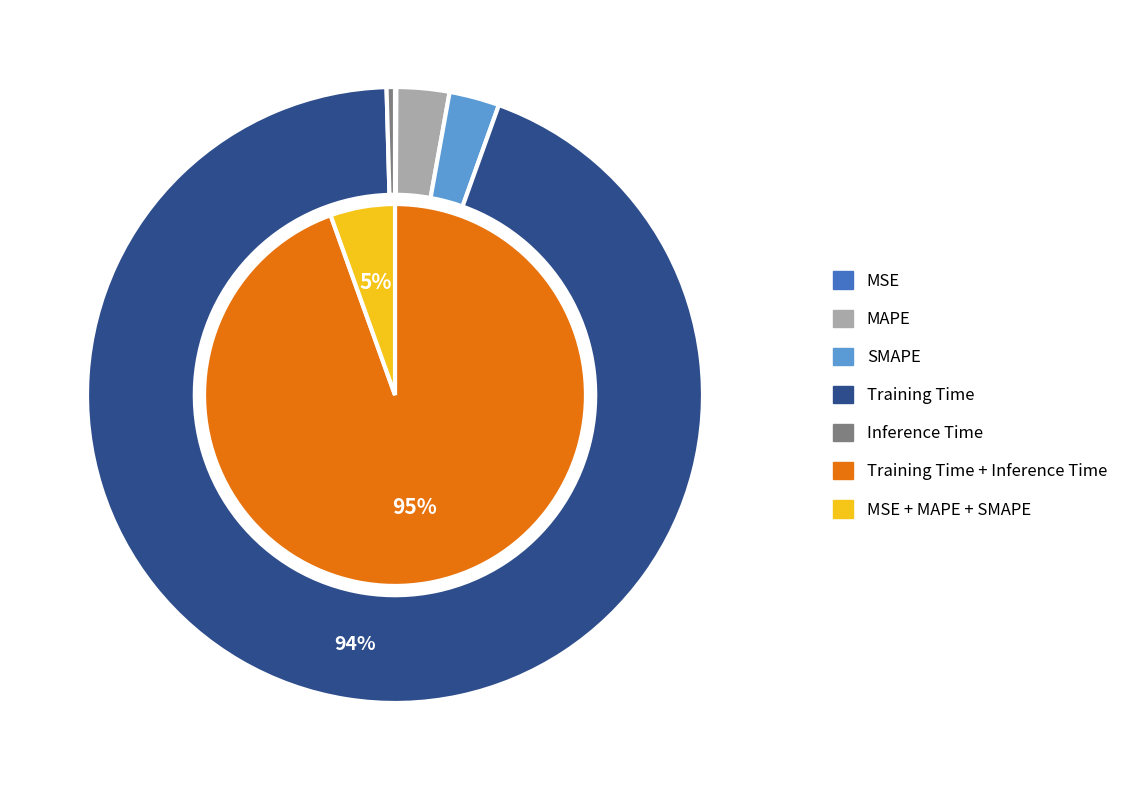

The MAPE slice represents 3% of the pie. True or false?

True